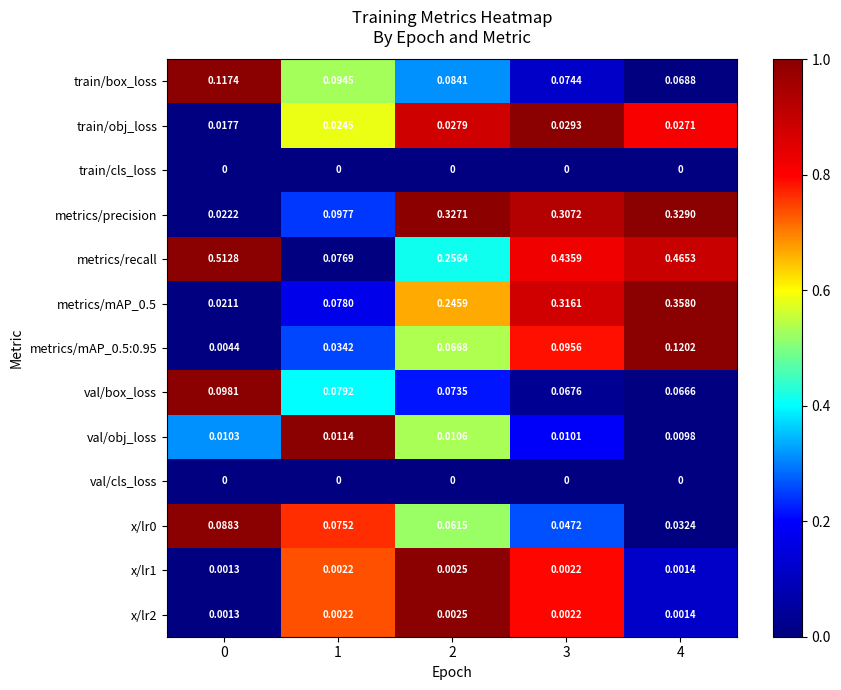

Is the value of train/obj_loss at 3 greater than the value of metrics/precision at 1?

No